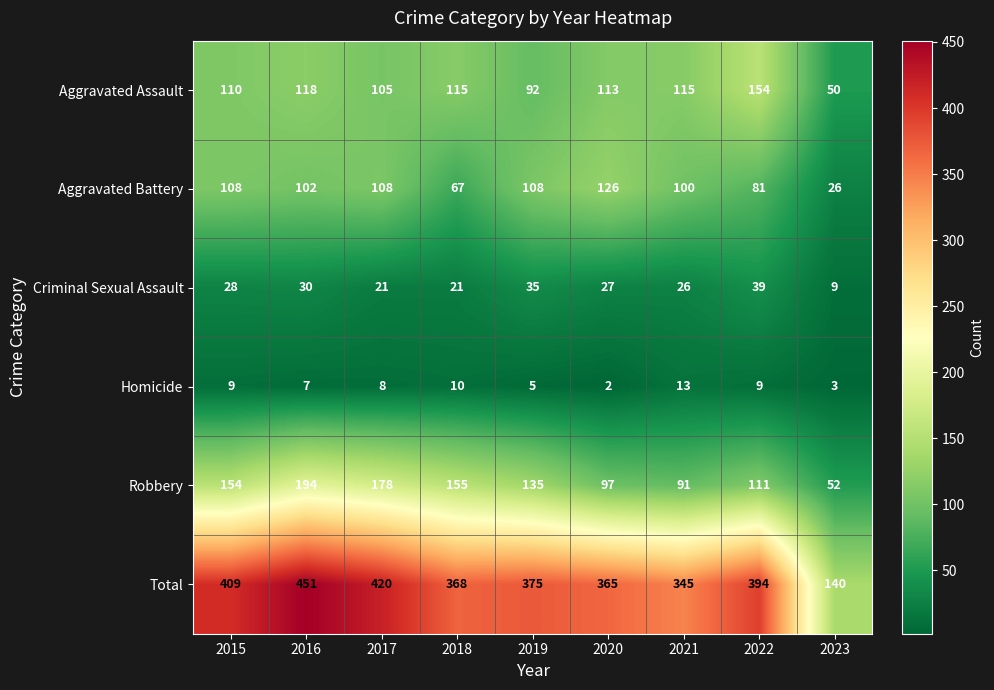

Between 2016 and 2022, which series saw the biggest shift?

Robbery